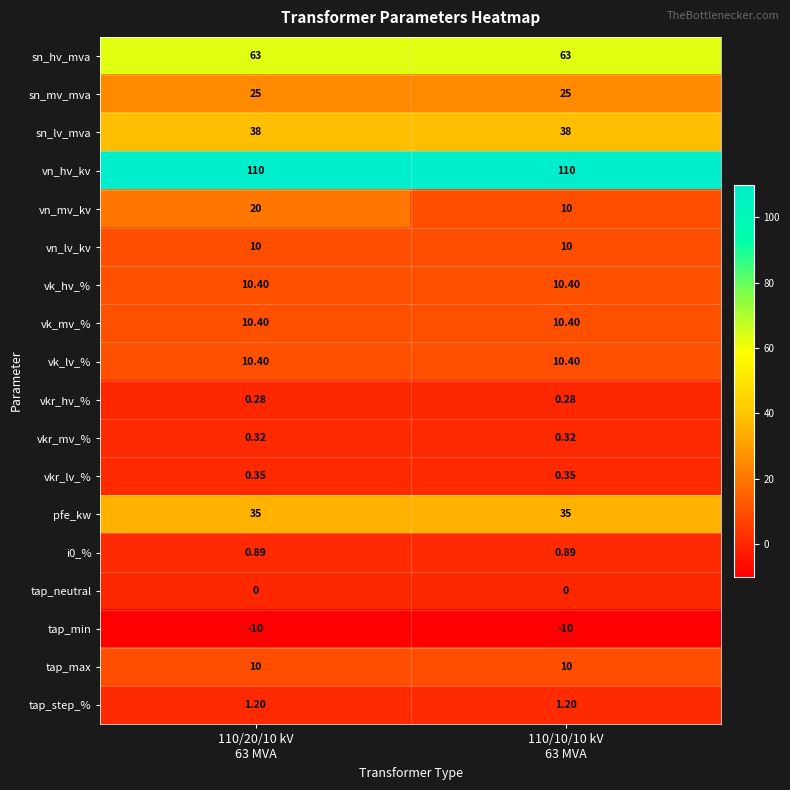

Which series has the largest range (max minus min)?

vn_mv_kv